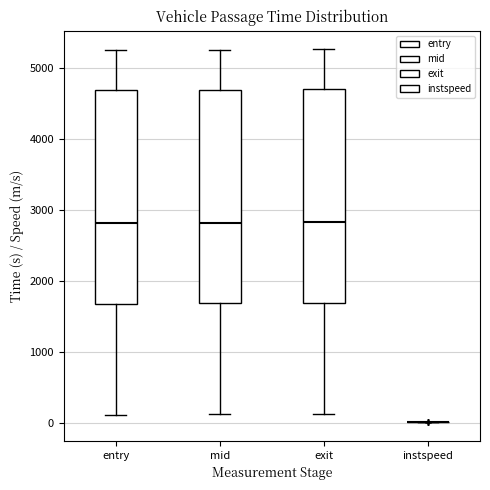

Reading left to right, transcribe this box plot: for each box, give where its median line is, the range the box spans, and where its two whiskers end, as read against the y-axis. The values are not printed on the chart, so give them approximately, as read against the axis.

entry: median 2800, box 1700 to 4700, whiskers 100 to 5200
mid: median 2800, box 1700 to 4700, whiskers 100 to 5300
exit: median 2800, box 1700 to 4700, whiskers 100 to 5300
instspeed: box collapsed to a line at 0, whiskers 0 to 0